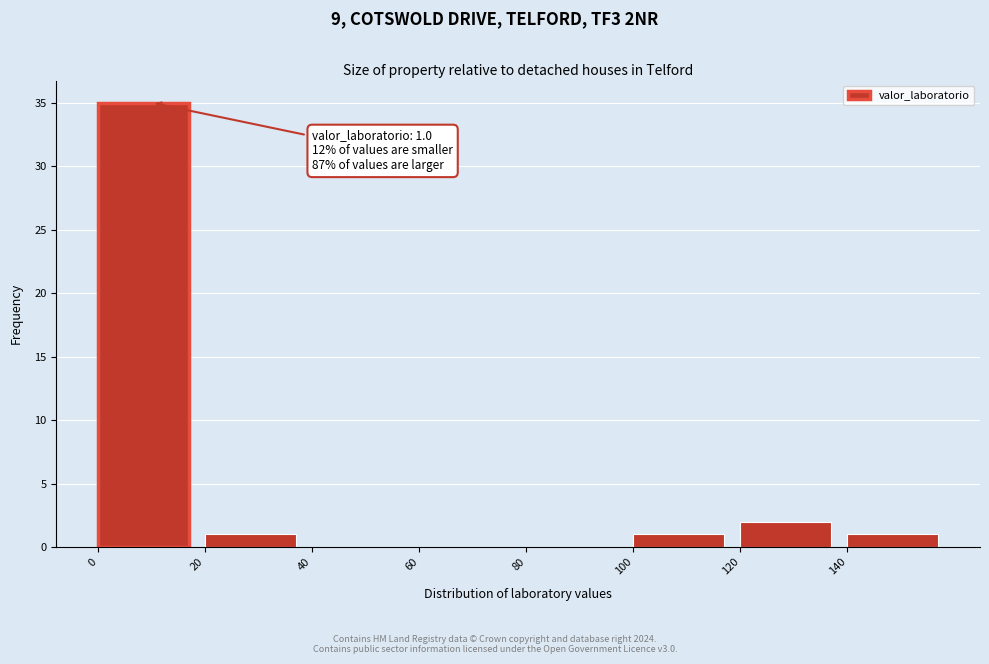

Over which range of the x-axis is the bar tallest?

0 to 20